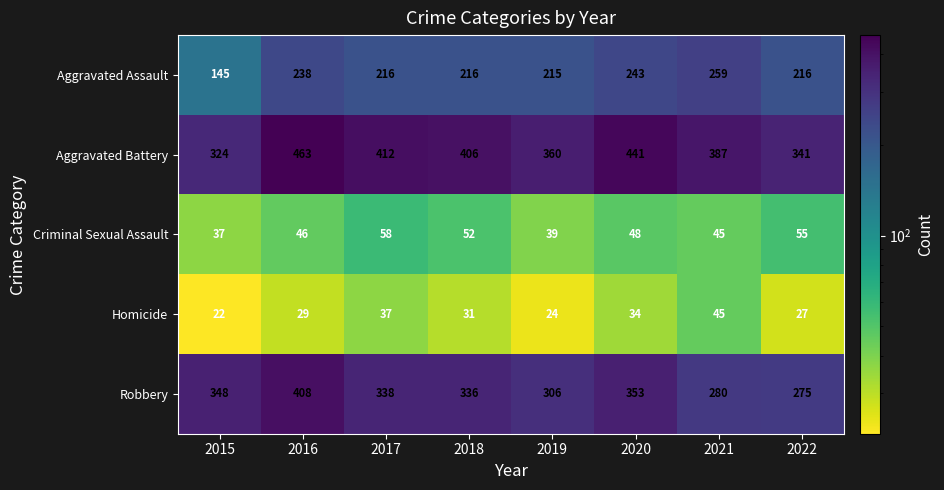

The value of Aggravated Assault at 2021 is 259. True or false?

True